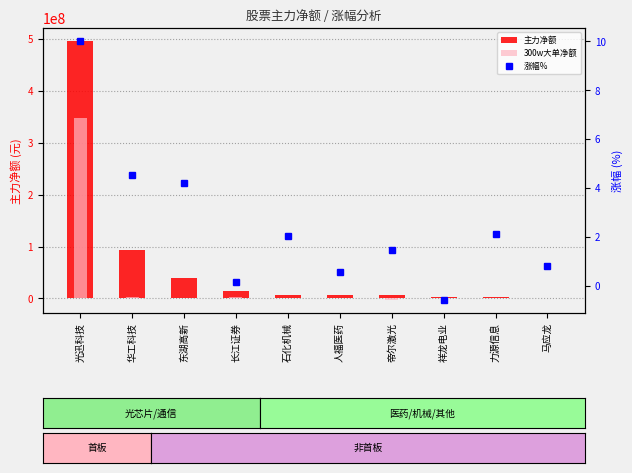

What is the label of the 7th bar from the right?

长江证券